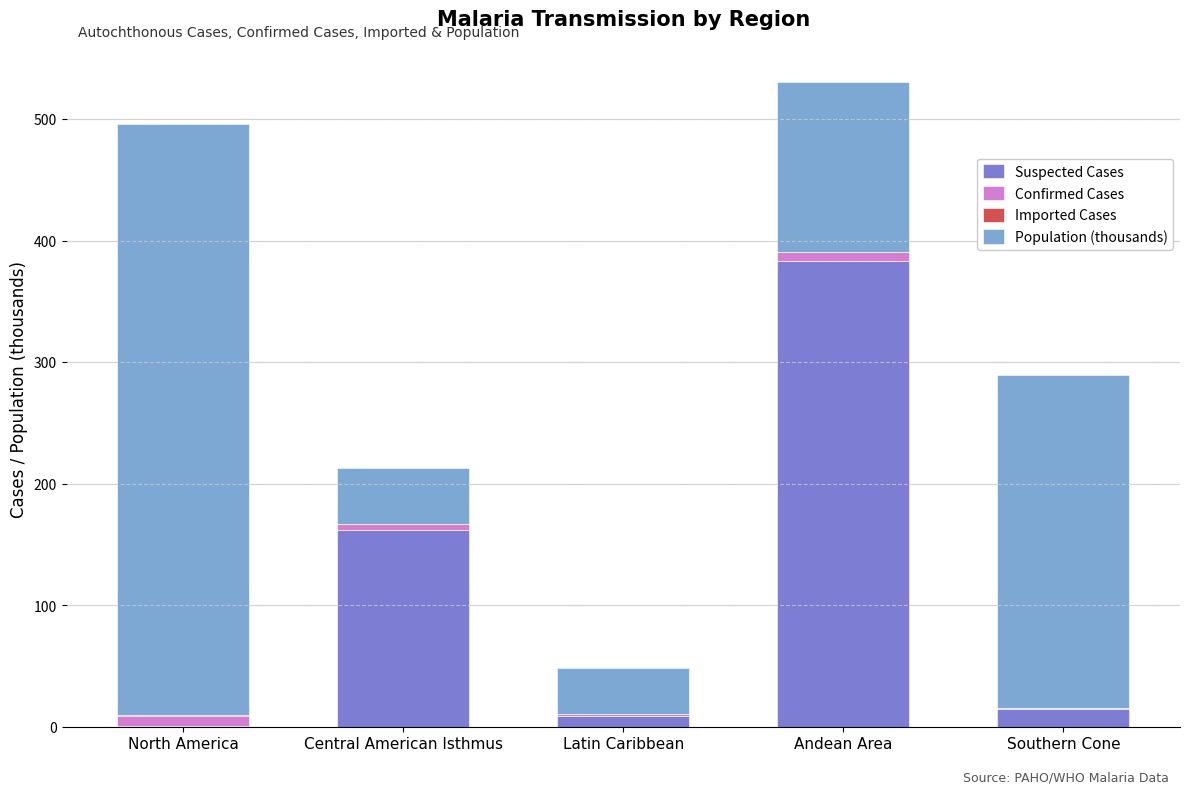

Is it true that Suspected Cases equals 153.2 at Andean Area?

False